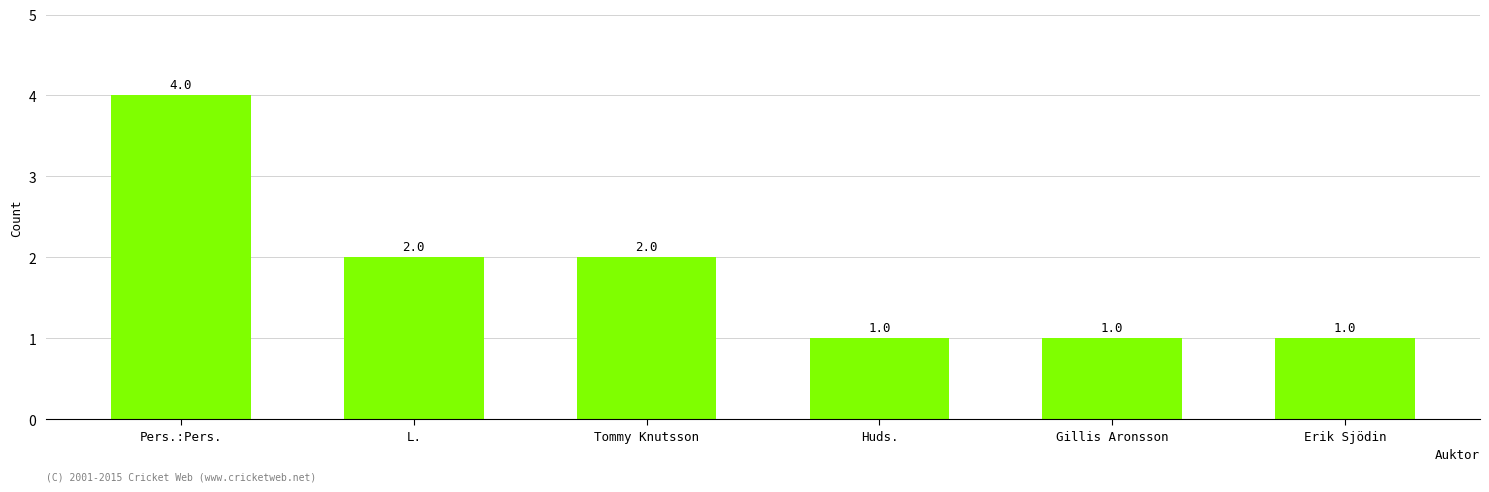

True or false: the data shows 1 at Tommy Knutsson.

False